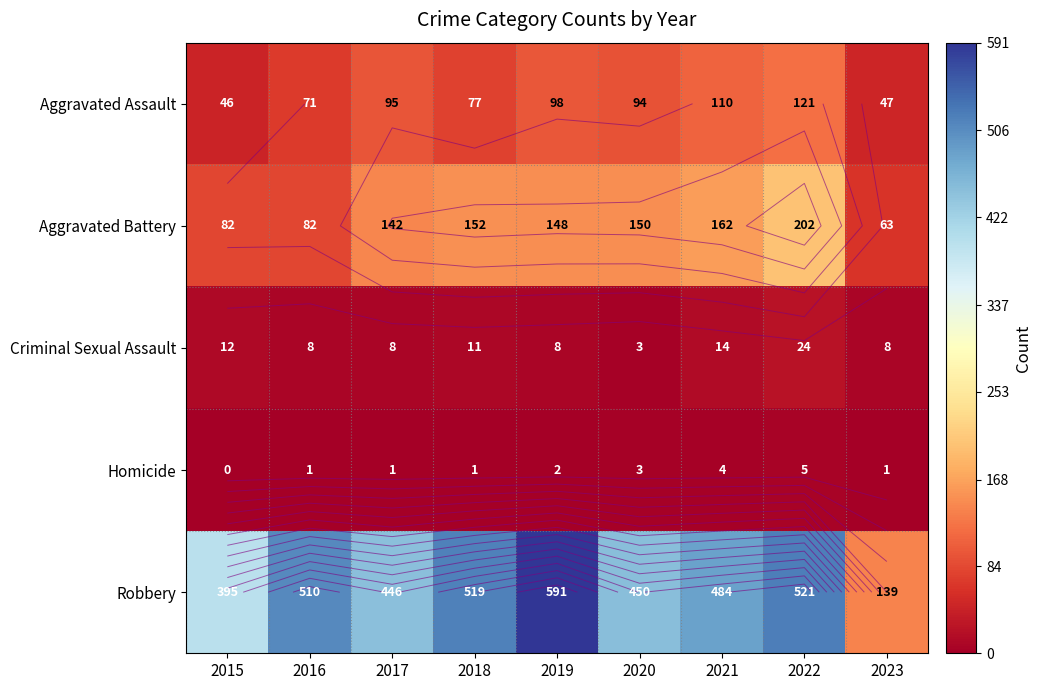

The value of Aggravated Battery at 2016 is 42. True or false?

False